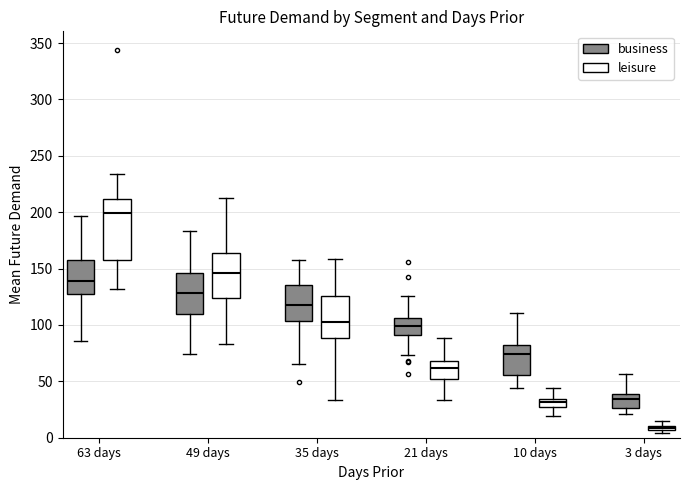

Comparing the boxes themselves (not the whiskers), which one is the tallest?

63 days (leisure)